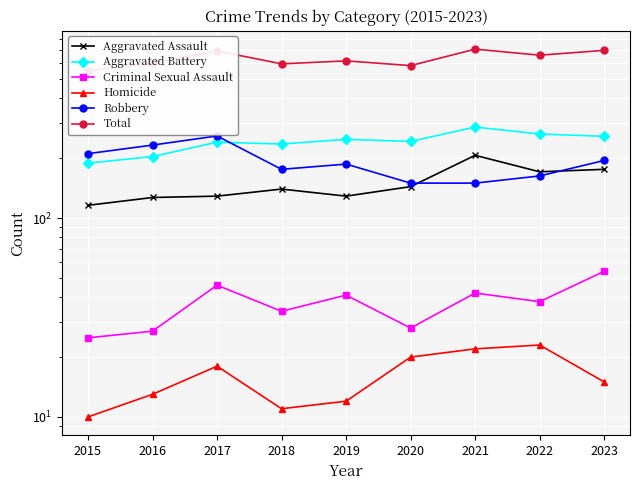

What is the difference between the maximum and minimum values in the Criminal Sexual Assault series?

29